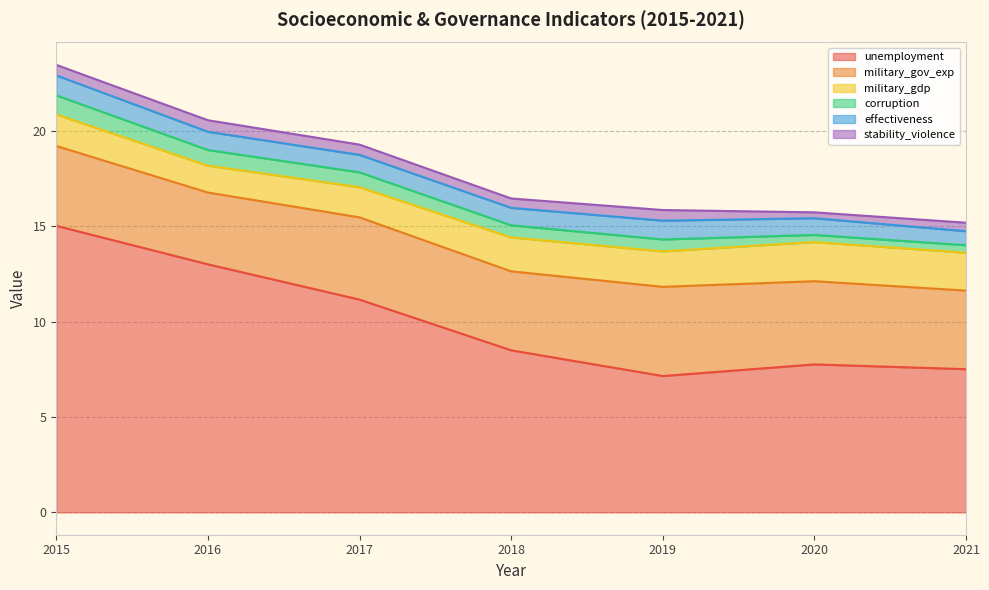

True or false: corruption and military_gov_exp intersect in this chart.

False